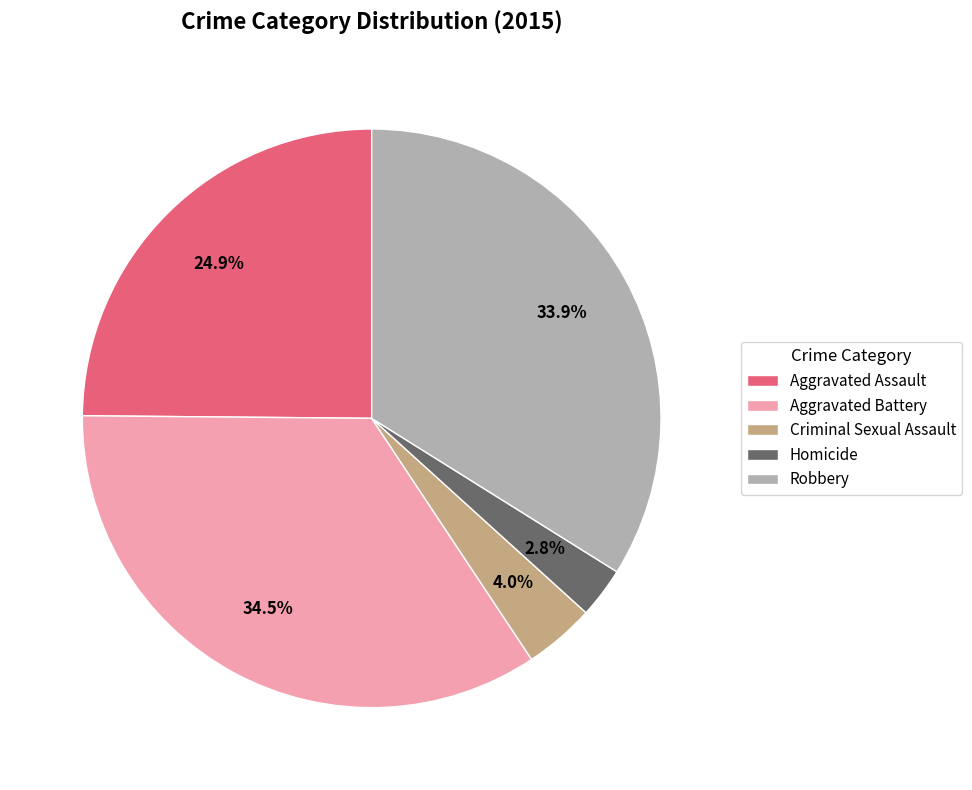

Rank the categories by value from lowest to highest.

Homicide, Criminal Sexual Assault, Aggravated Assault, Robbery, Aggravated Battery